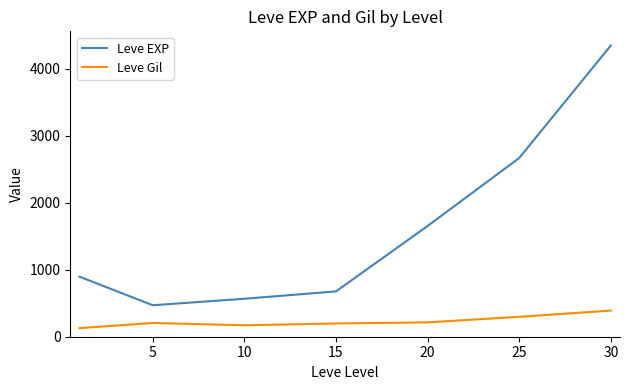

True or false: Leve Gil and Leve EXP cross at least once.

False